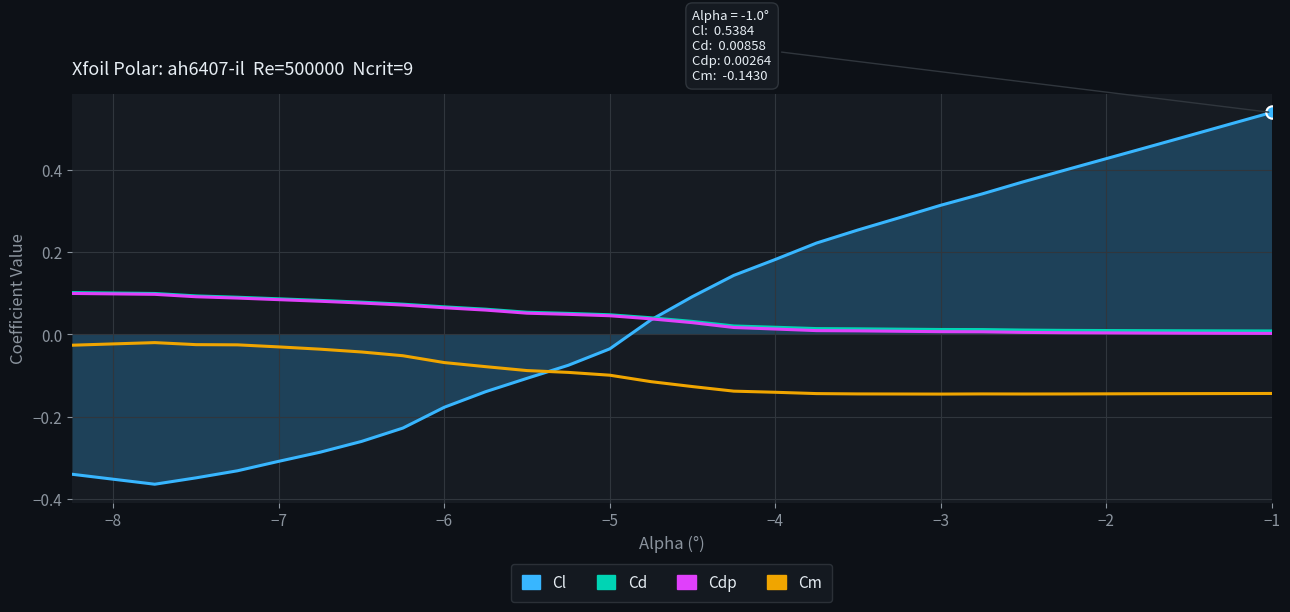

What are all the series names shown in the legend?

Cl, Cd, Cdp, Cm